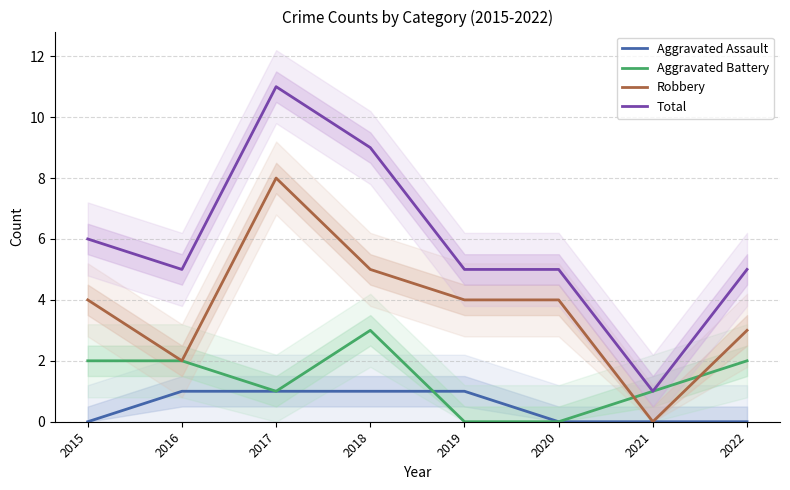

Between 2017 and 2019, which series saw the biggest shift?

Total